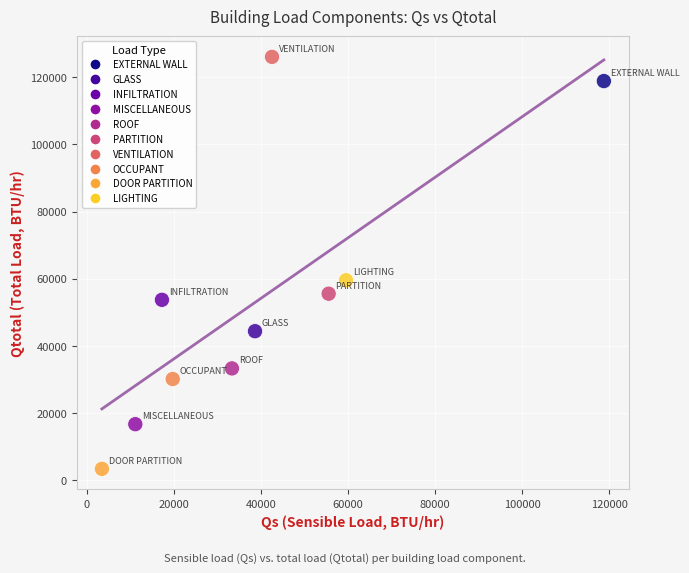

What is the range of Y values (max minus min)?

122547.9